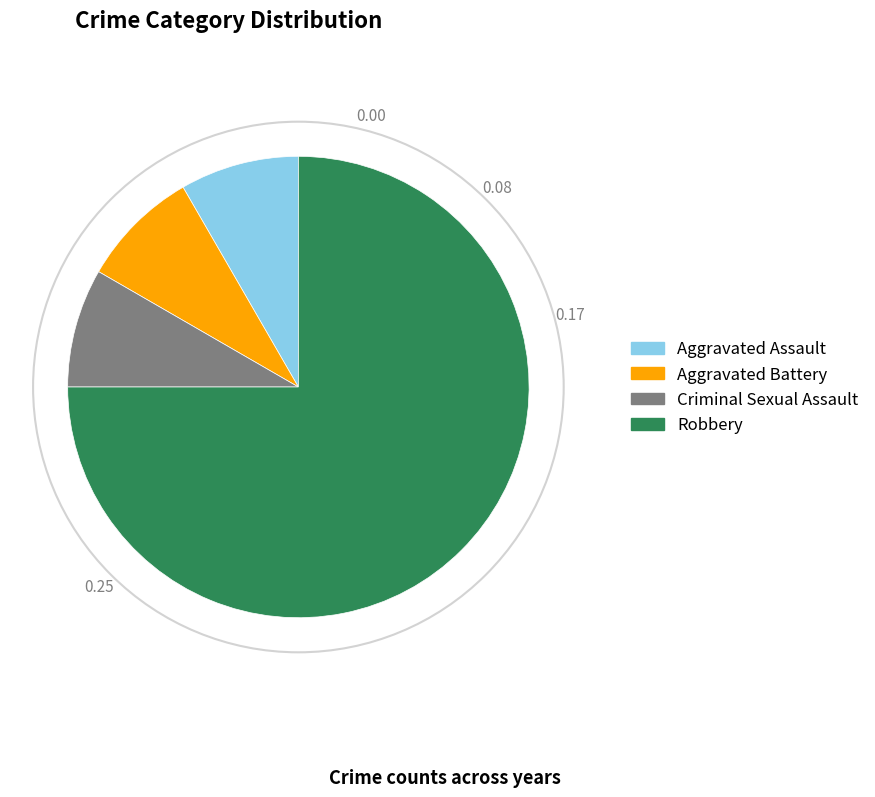

Is the sum of Criminal Sexual Assault and Aggravated Assault greater than half?

No